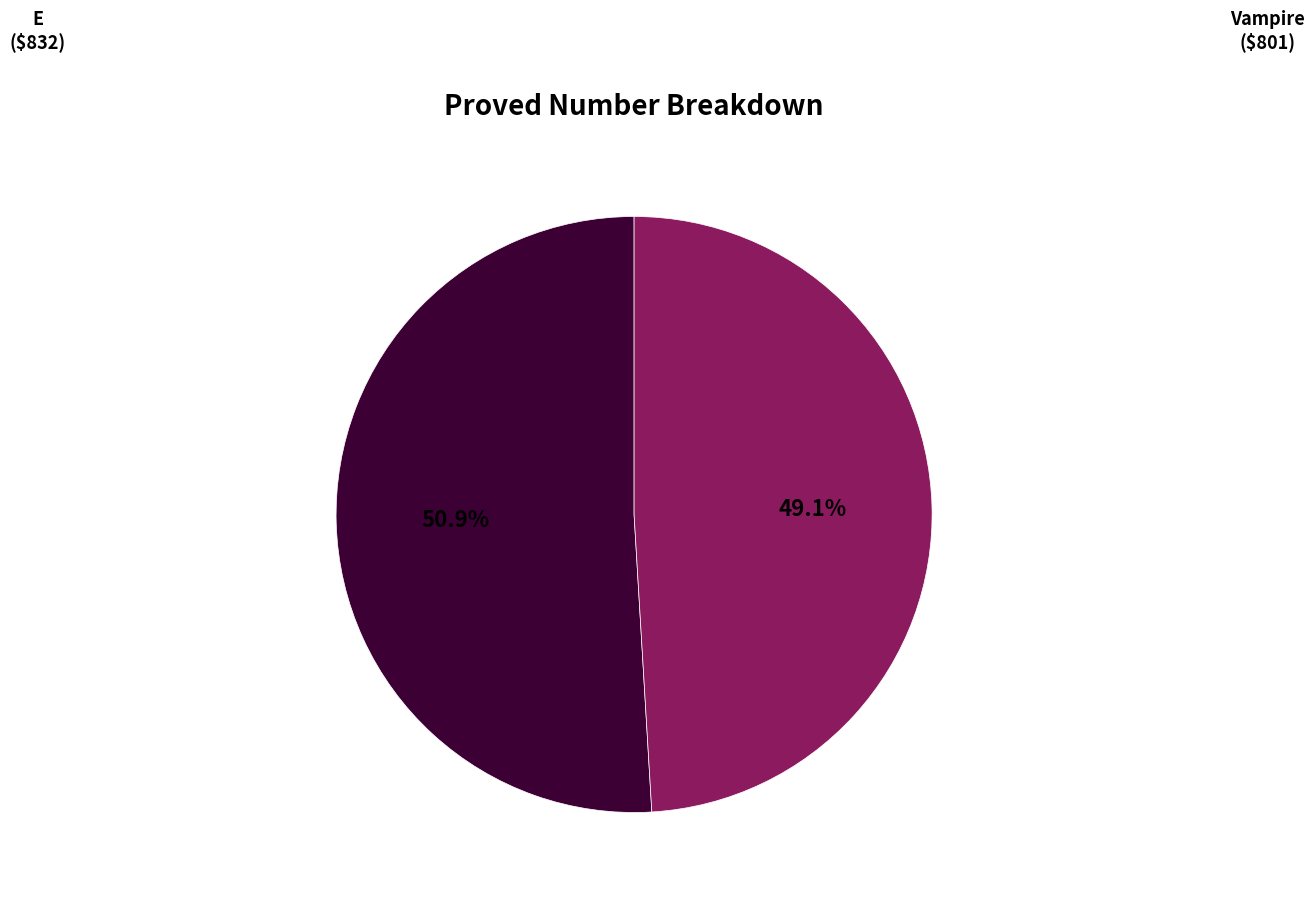

To the nearest percent, what is the difference between the largest and smallest slice percentages?

2%